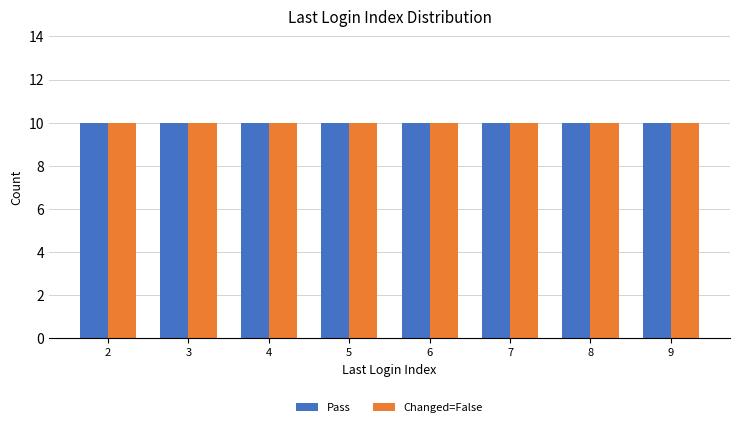

Where is Changed=False nearest to the value 5?

5:49